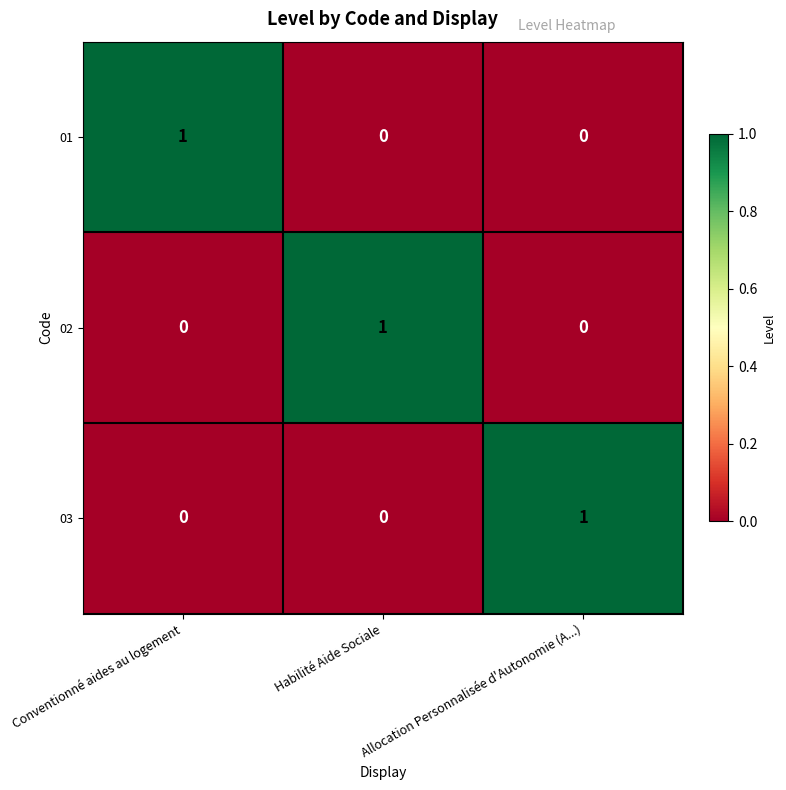

Which category has the highest value in the 03 series?

Allocation Personnalisée d'Autonomie (A...)